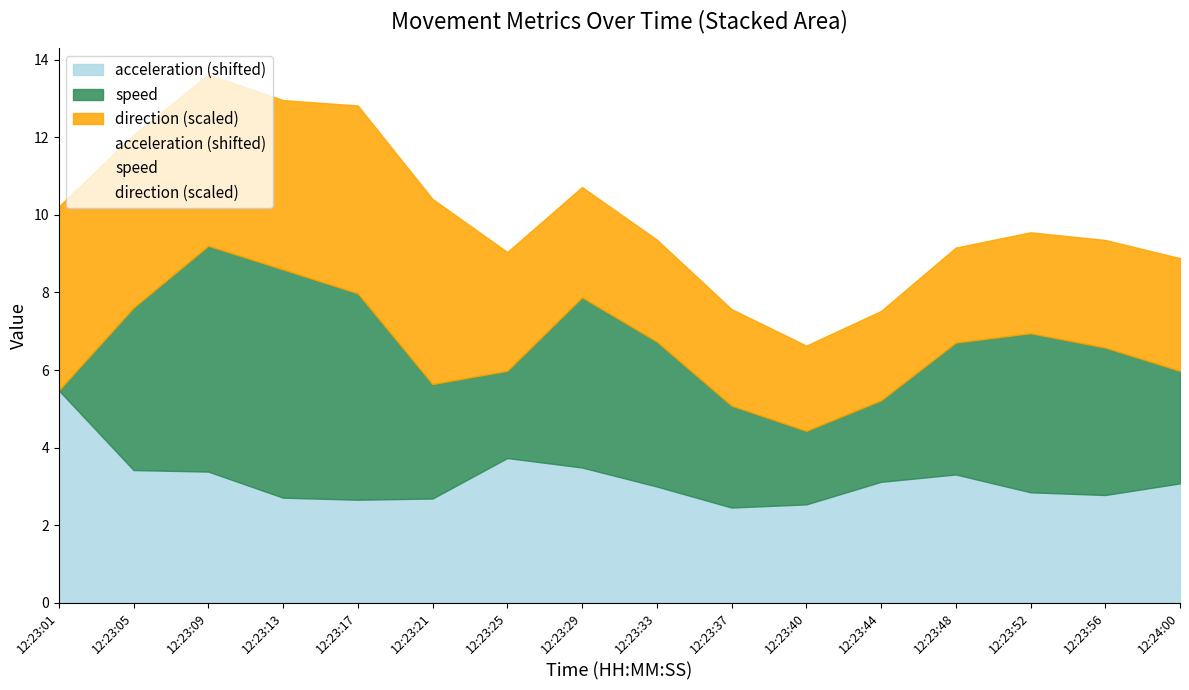

Reading right to left, list all the values displayed in this chart.

speed: 12:24:00=2.9	12:23:56=3.8	12:23:52=4.1	12:23:48=3.4	12:23:44=2.1	12:23:40=1.9	12:23:37=2.6	12:23:33=3.7	12:23:29=4.4	12:23:25=2.2	12:23:21=3.0	12:23:17=5.3	12:23:13=5.9	12:23:09=5.8	12:23:05=4.2	12:23:01=0.0
direction: 12:24:00=145.3	12:23:56=138.7	12:23:52=130.1	12:23:48=122.4	12:23:44=115.2	12:23:40=109.8	12:23:37=124.4	12:23:33=131.4	12:23:29=142.1	12:23:25=153.1	12:23:21=238.5	12:23:17=242.1	12:23:13=218.2	12:23:09=220.7	12:23:05=222.7	12:23:01=237.0
acceleration: 12:24:00=0.1	12:23:56=-0.2	12:23:52=-0.1	12:23:48=0.3	12:23:44=0.1	12:23:40=-0.5	12:23:37=-0.5	12:23:33=-0.0	12:23:29=0.5	12:23:25=0.7	12:23:21=-0.3	12:23:17=-0.3	12:23:13=-0.3	12:23:09=0.4	12:23:05=0.4	12:23:01=2.5